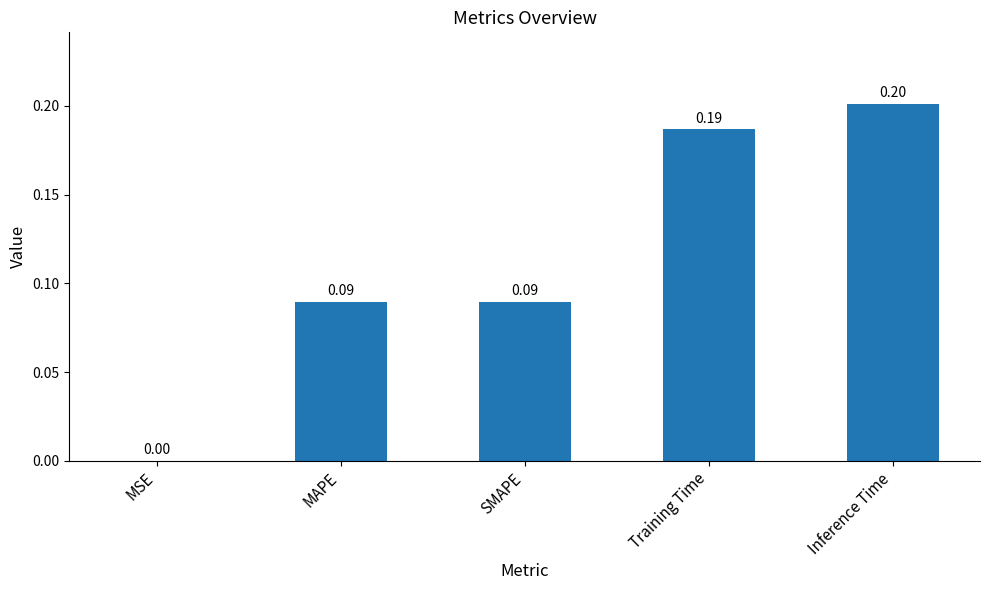

At which label is the value closest to 0?

MSE